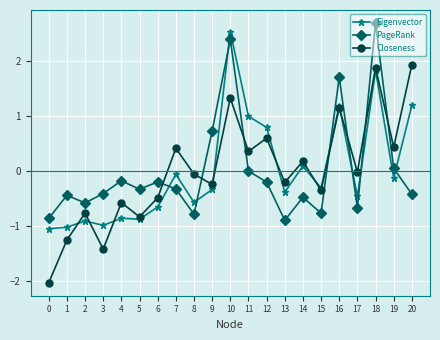

The PageRank series shows -0.2 at 1. True or false?

False